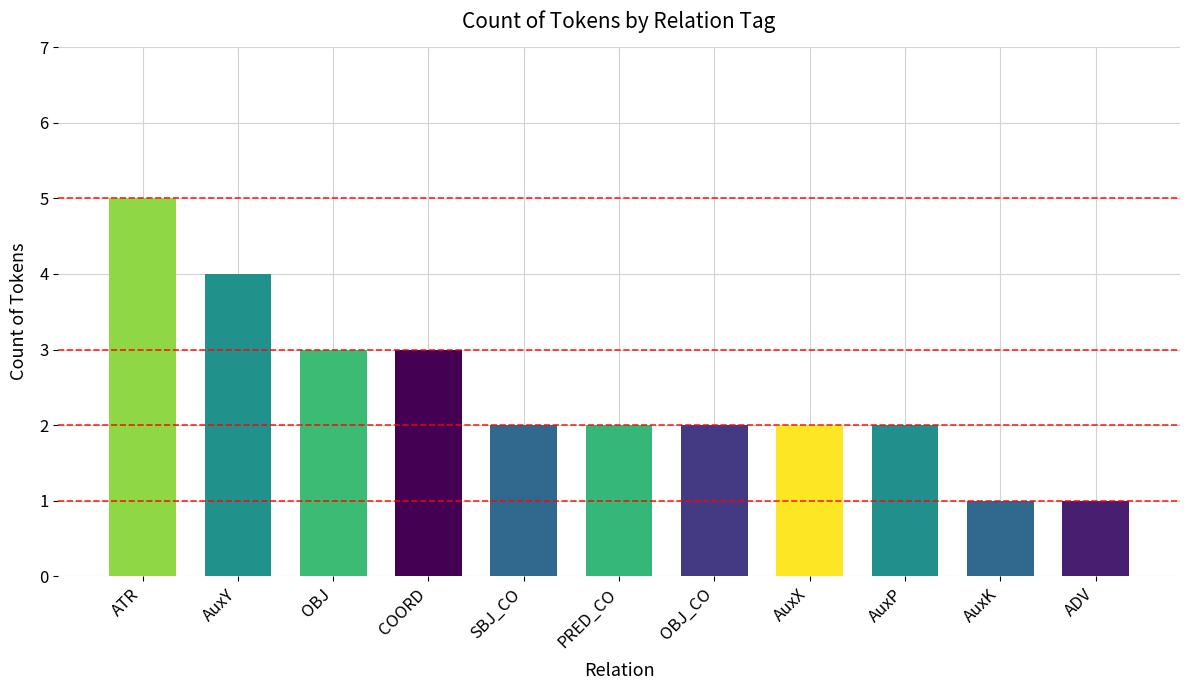

How many bars are there in total?

11